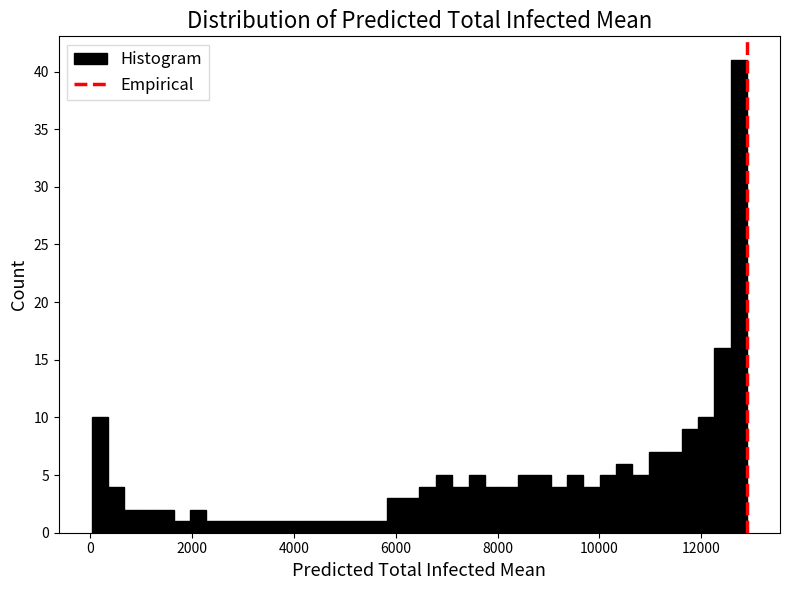

Read against the x-axis, roughly where is the centre of the tallest bar?

12800